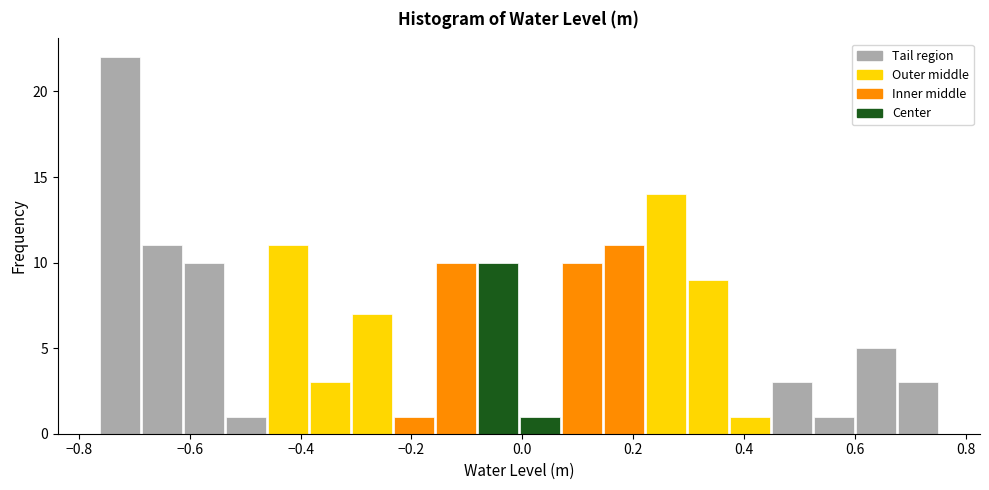

Read against the x-axis, roughly where is the centre of the tallest bar?

-0.72